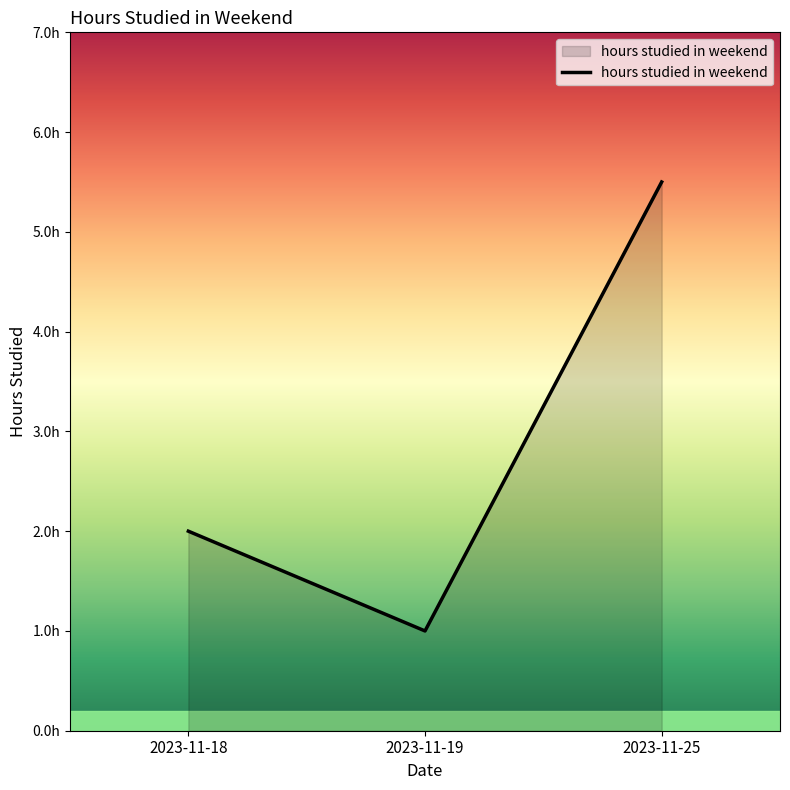

Rank the categories by value from highest to lowest.

2023-11-25, 2023-11-18, 2023-11-19